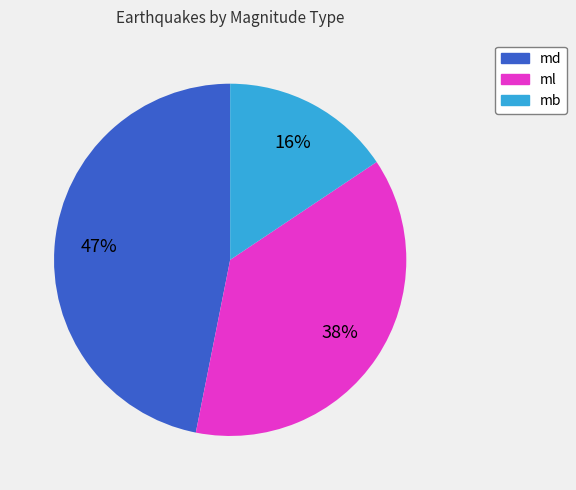

Is there a majority slice in this chart?

No